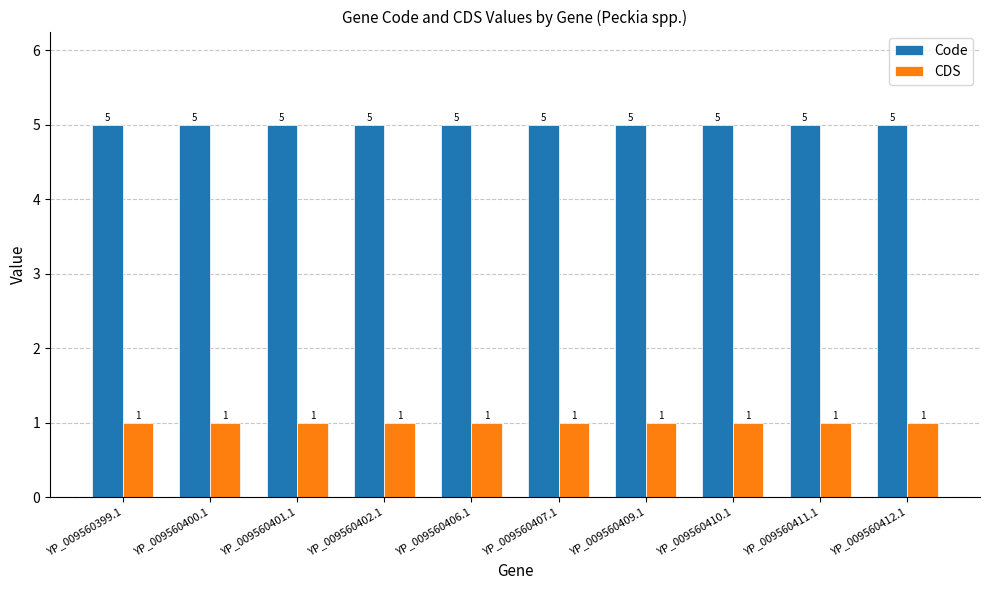

True or false: Code has a value of 5 at YP_009560412.1.

True